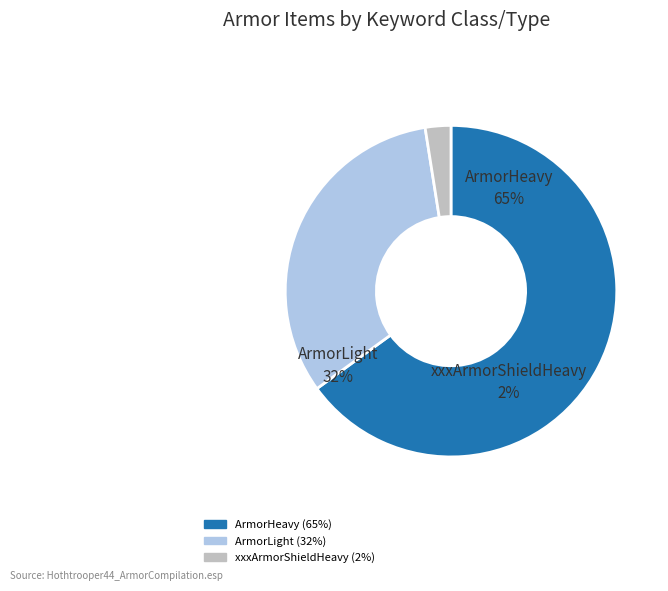

Which slice is the smallest?

xxxArmorShieldHeavy